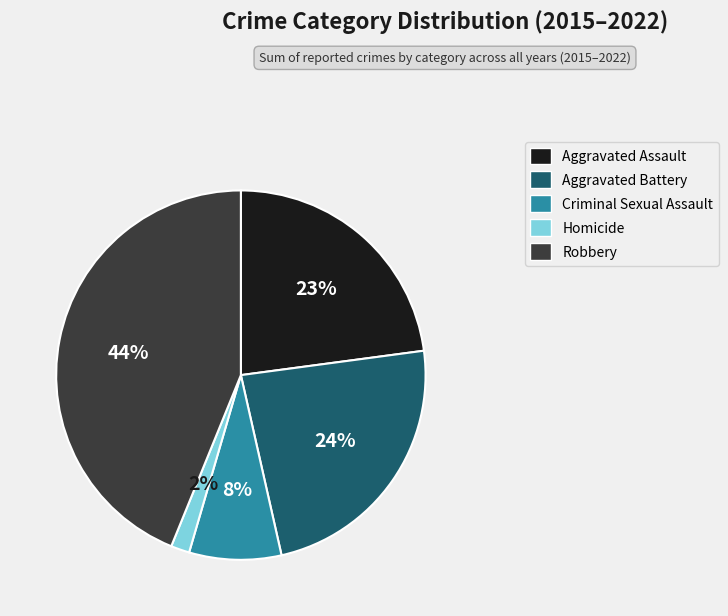

Count the number of slices in the pie.

5